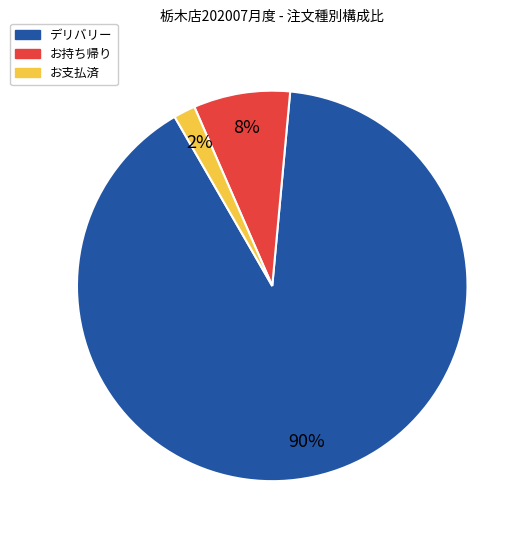

Does any single category account for the majority?

Yes